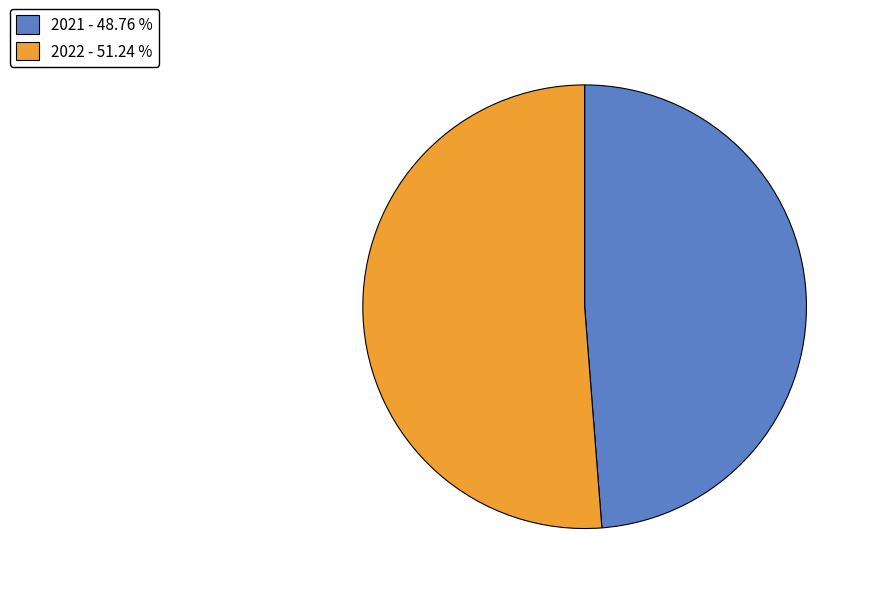

What is the ratio of the value at 2022 - 51.24 % to the value at 2021 - 48.76 %?

1.1